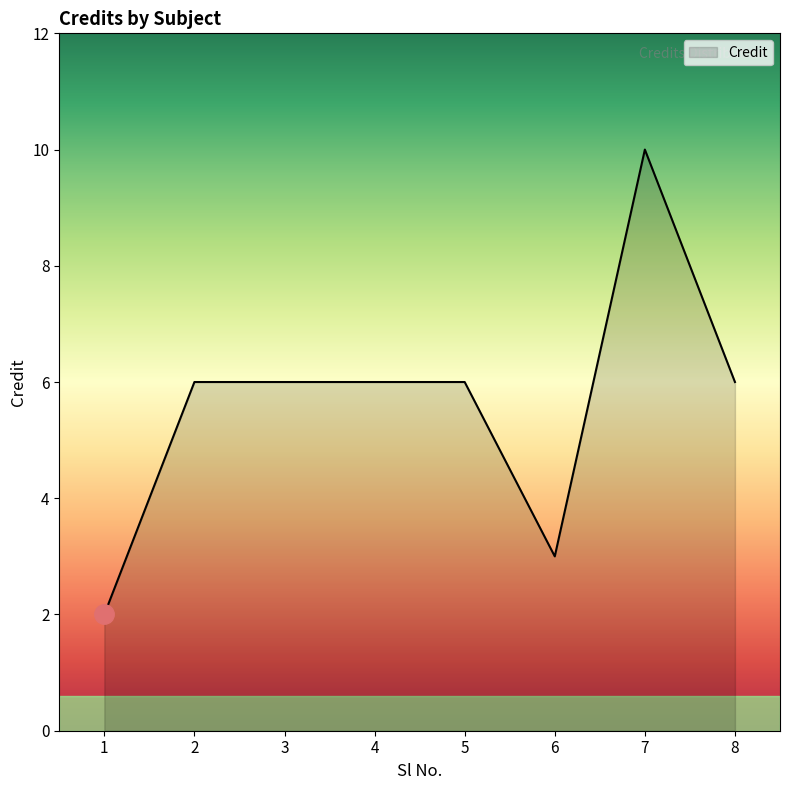

What is the sum of all values?

45